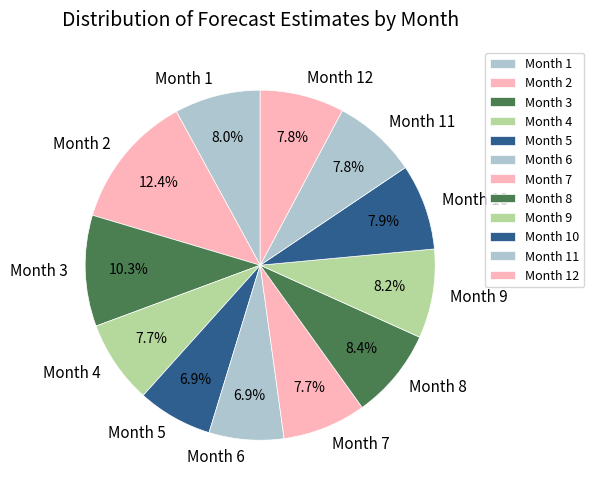

What is the largest slice in the pie chart?

Month 2